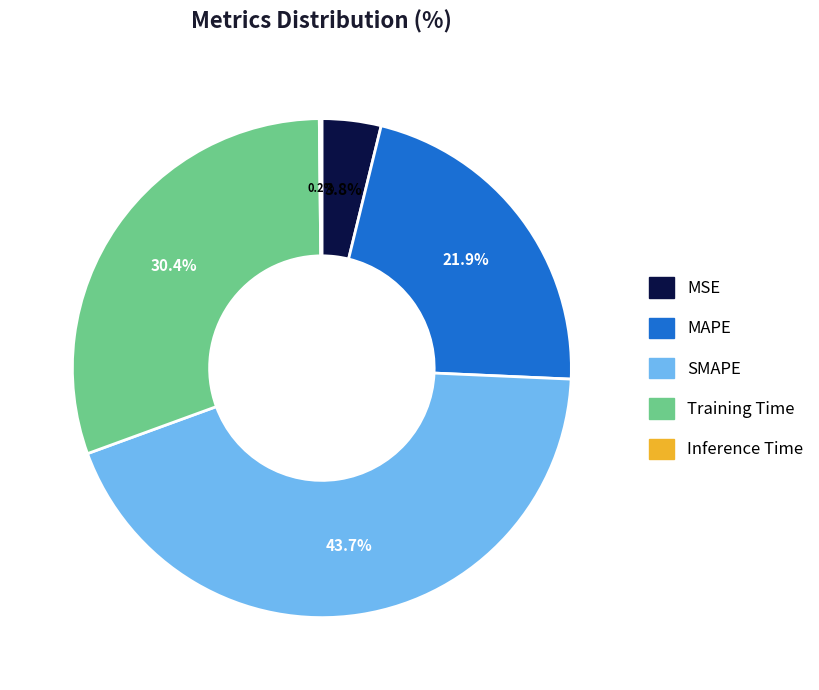

The Training Time slice represents 30% of the pie. True or false?

True